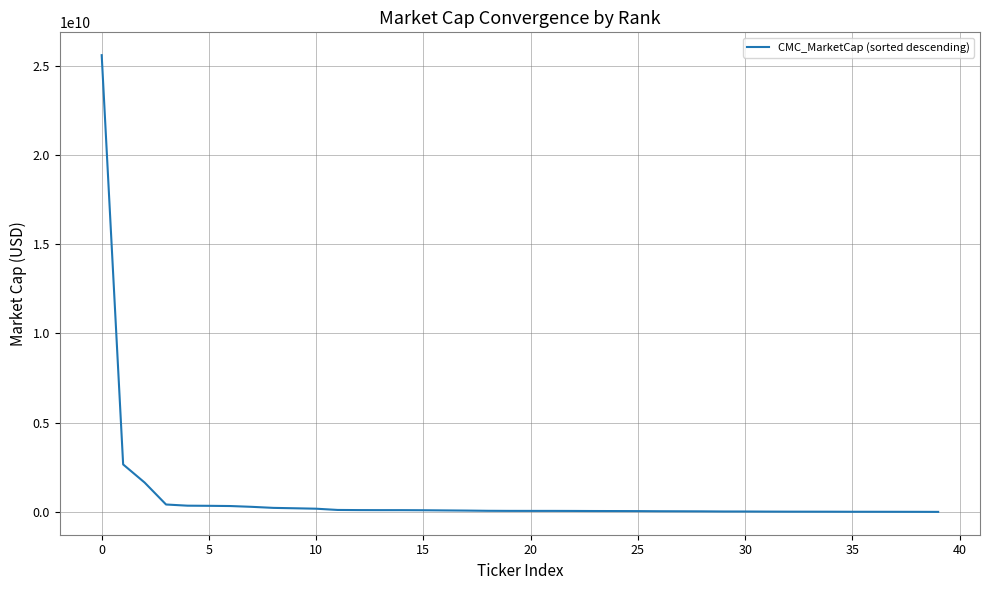

What is the greatest value displayed?

25594972773